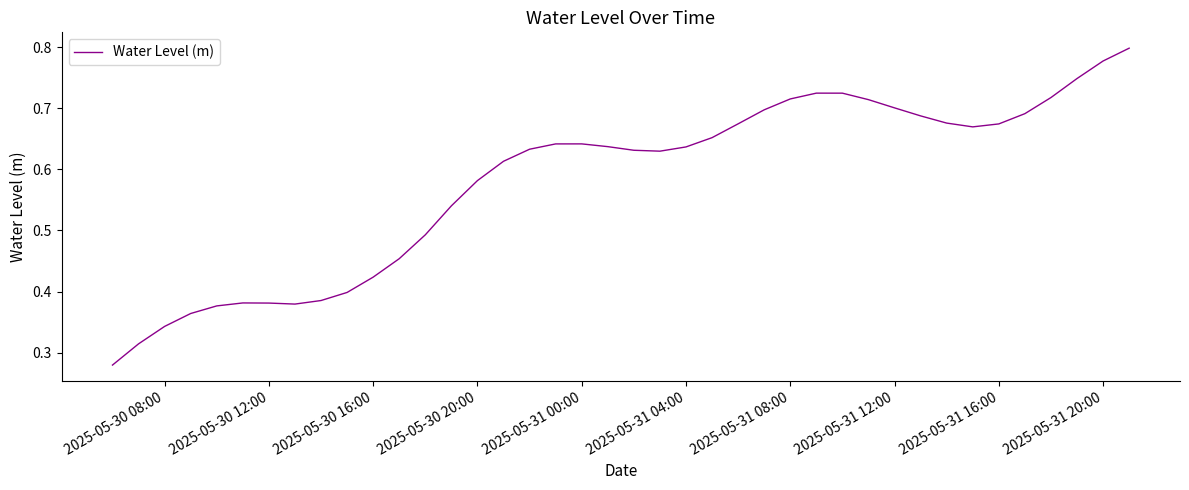

The value at 2025-05-31 16:00 is 0.3. True or false?

False